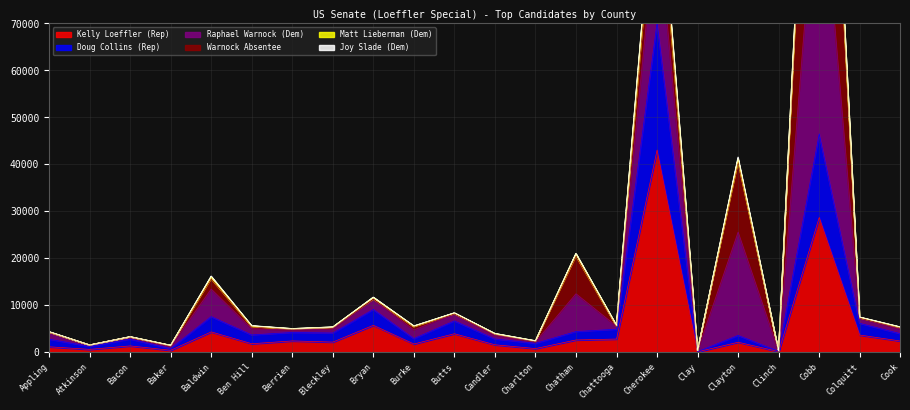

Rank the categories by Kelly Loeffler (Rep) value from highest to lowest.

Cherokee, Cobb, Bryan, Baldwin, Butts, Colquitt, Chattooga, Chatham, Berrien, Cook, Bleckley, Clayton, Ben Hill, Burke, Candler, Bacon, Appling, Charlton, Atkinson, Baker, Clinch, Clay